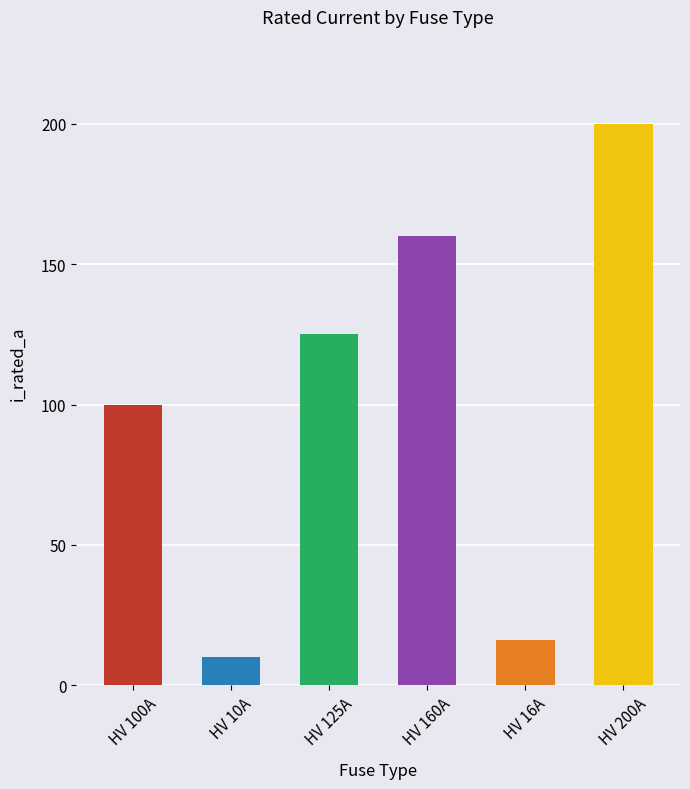

What is the minimum value shown in the chart?

10